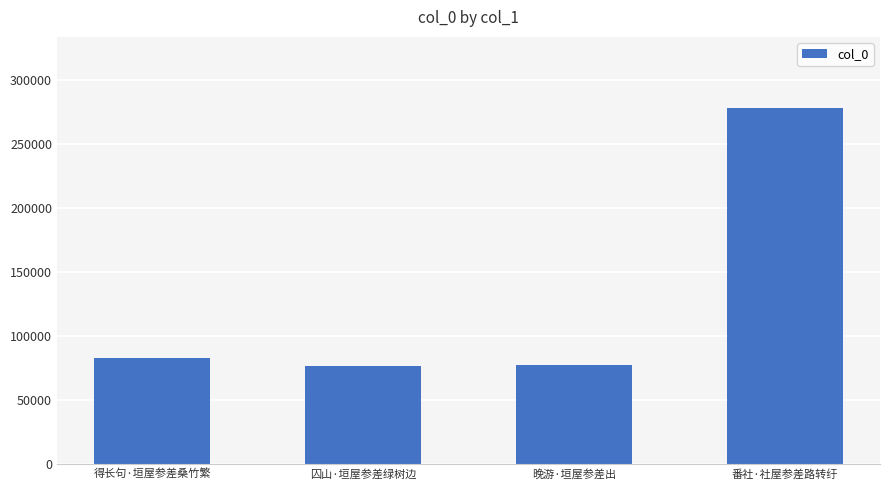

Which has a higher value, 晚游·垣屋参差出 or 番社·社屋参差路转纡?

番社·社屋参差路转纡